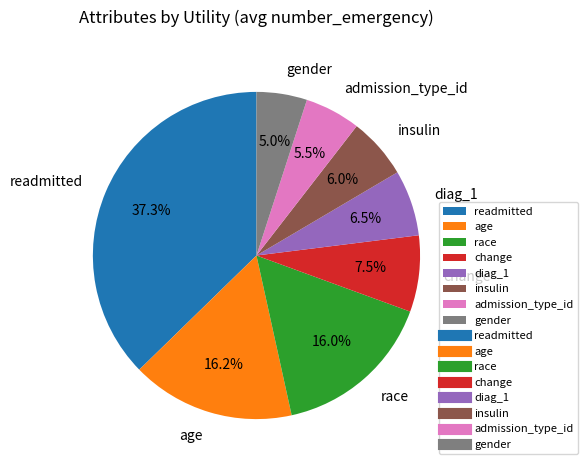

What percentage is the age slice, to the nearest percent?

16%